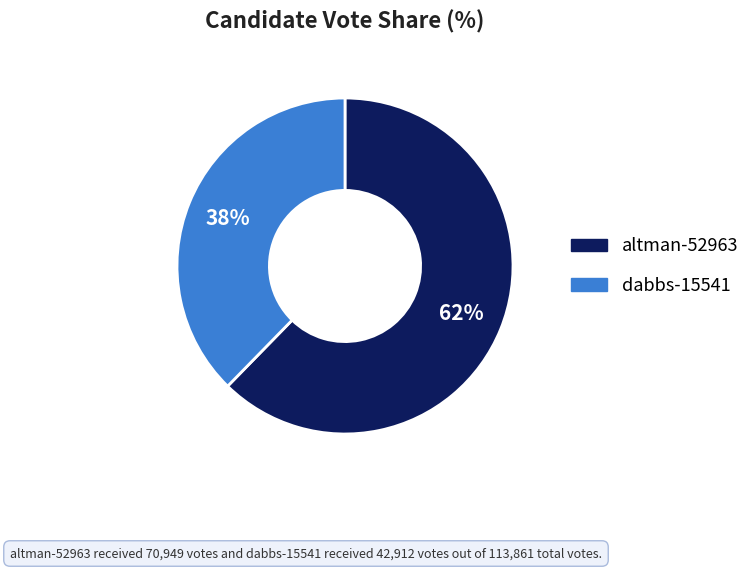

Which has a higher value, dabbs-15541 or altman-52963?

altman-52963